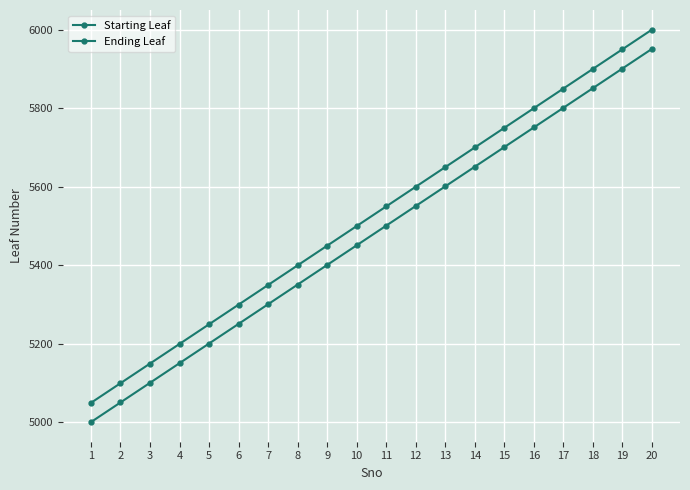

Reading left to right, extract all data points from this chart.

Starting Leaf: 1=5001	2=5051	3=5101	4=5151	5=5201	6=5251	7=5301	8=5351	9=5401	10=5451	11=5501	12=5551	13=5601	14=5651	15=5701	16=5751	17=5801	18=5851	19=5901	20=5951
Ending Leaf: 1=5050	2=5100	3=5150	4=5200	5=5250	6=5300	7=5350	8=5400	9=5450	10=5500	11=5550	12=5600	13=5650	14=5700	15=5750	16=5800	17=5850	18=5900	19=5950	20=6000